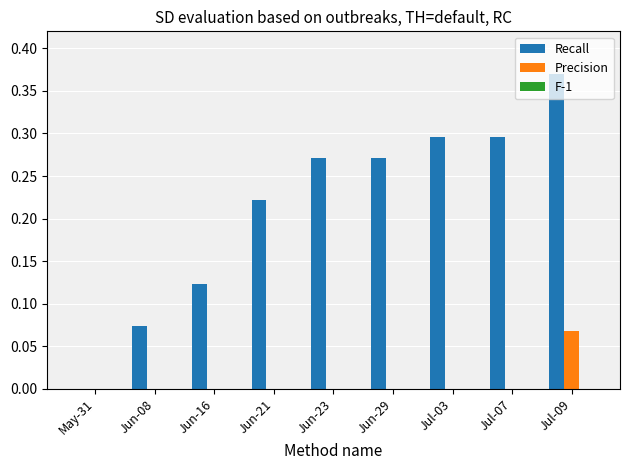

Does the chart contain stacked bars?

No